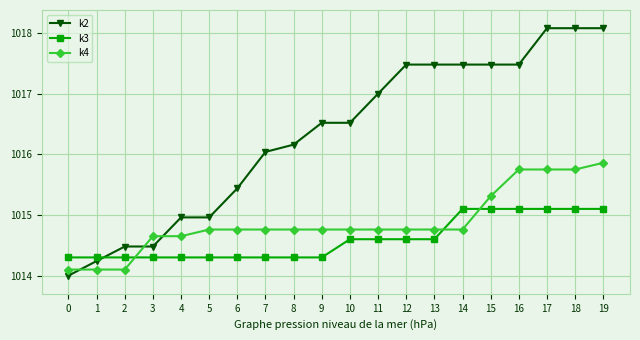

What is the difference between the maximum and minimum values in the k2 series?

4.1